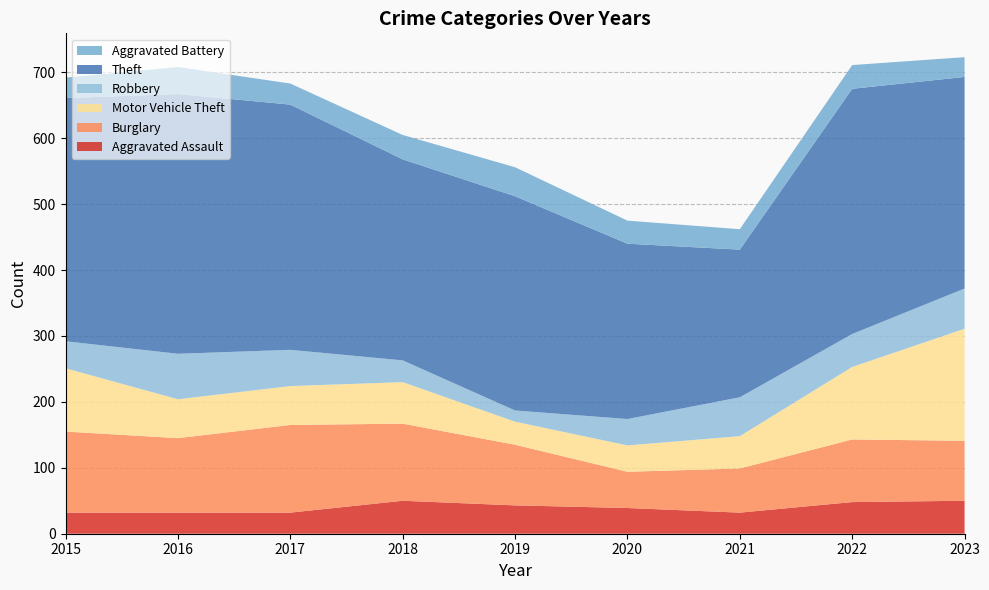

Reading right to left, what are all the values shown in this chart?

Aggravated Assault: 50	48	32	39	43	50	32	32	32
Burglary: 91	95	67	55	92	117	133	113	123
Motor Vehicle Theft: 170	110	49	40	35	63	59	59	96
Robbery: 61	50	59	40	17	33	55	69	41
Theft: 321	372	224	266	325	305	372	394	369
Aggravated Battery: 30	36	31	35	44	37	32	41	31